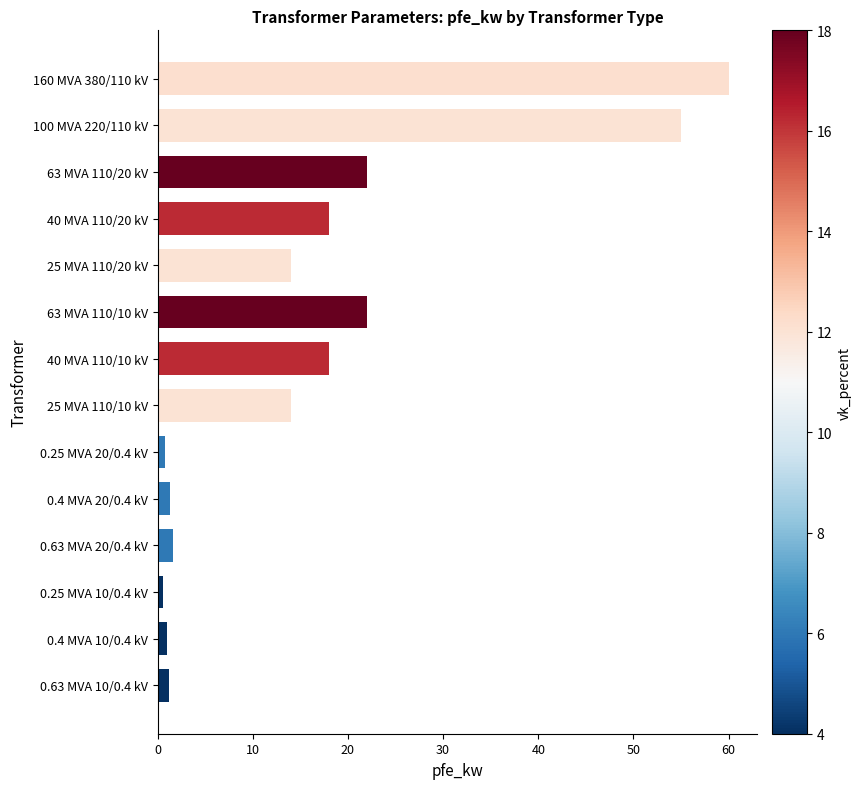

Count the number of categories in the chart.

14